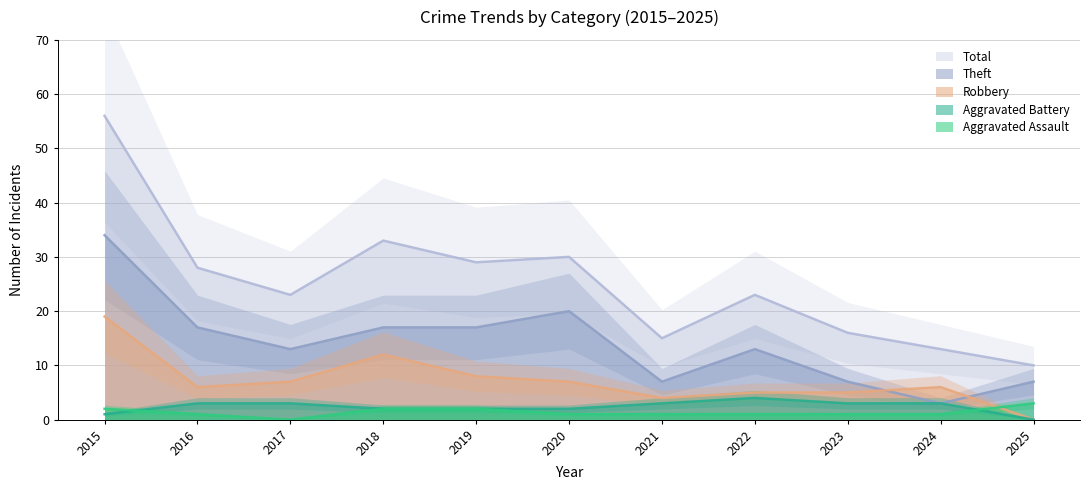

Reading left to right, what are all the values shown in this chart?

Aggravated Assault: 2015=2	2016=1	2017=0	2018=2	2019=2	2020=1	2021=1	2022=1	2023=1	2024=1	2025=3
Aggravated Battery: 2015=1	2016=3	2017=3	2018=2	2019=2	2020=2	2021=3	2022=4	2023=3	2024=3	2025=0
Robbery: 2015=19	2016=6	2017=7	2018=12	2019=8	2020=7	2021=4	2022=5	2023=5	2024=6	2025=0
Theft: 2015=34	2016=17	2017=13	2018=17	2019=17	2020=20	2021=7	2022=13	2023=7	2024=3	2025=7
Total: 2015=56	2016=28	2017=23	2018=33	2019=29	2020=30	2021=15	2022=23	2023=16	2024=13	2025=10